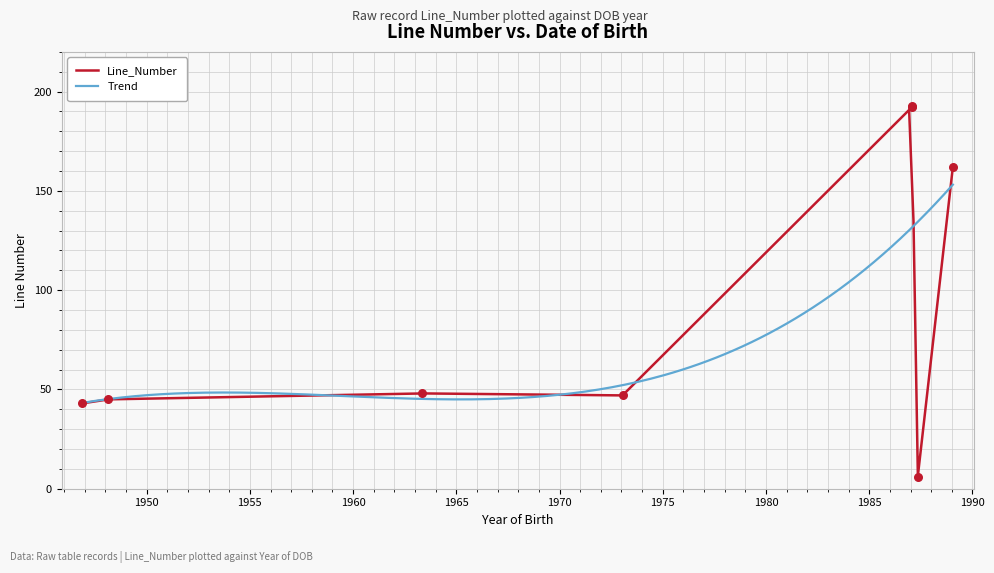

Between 16/01/1987 and 29/04/1963, which is larger?

16/01/1987